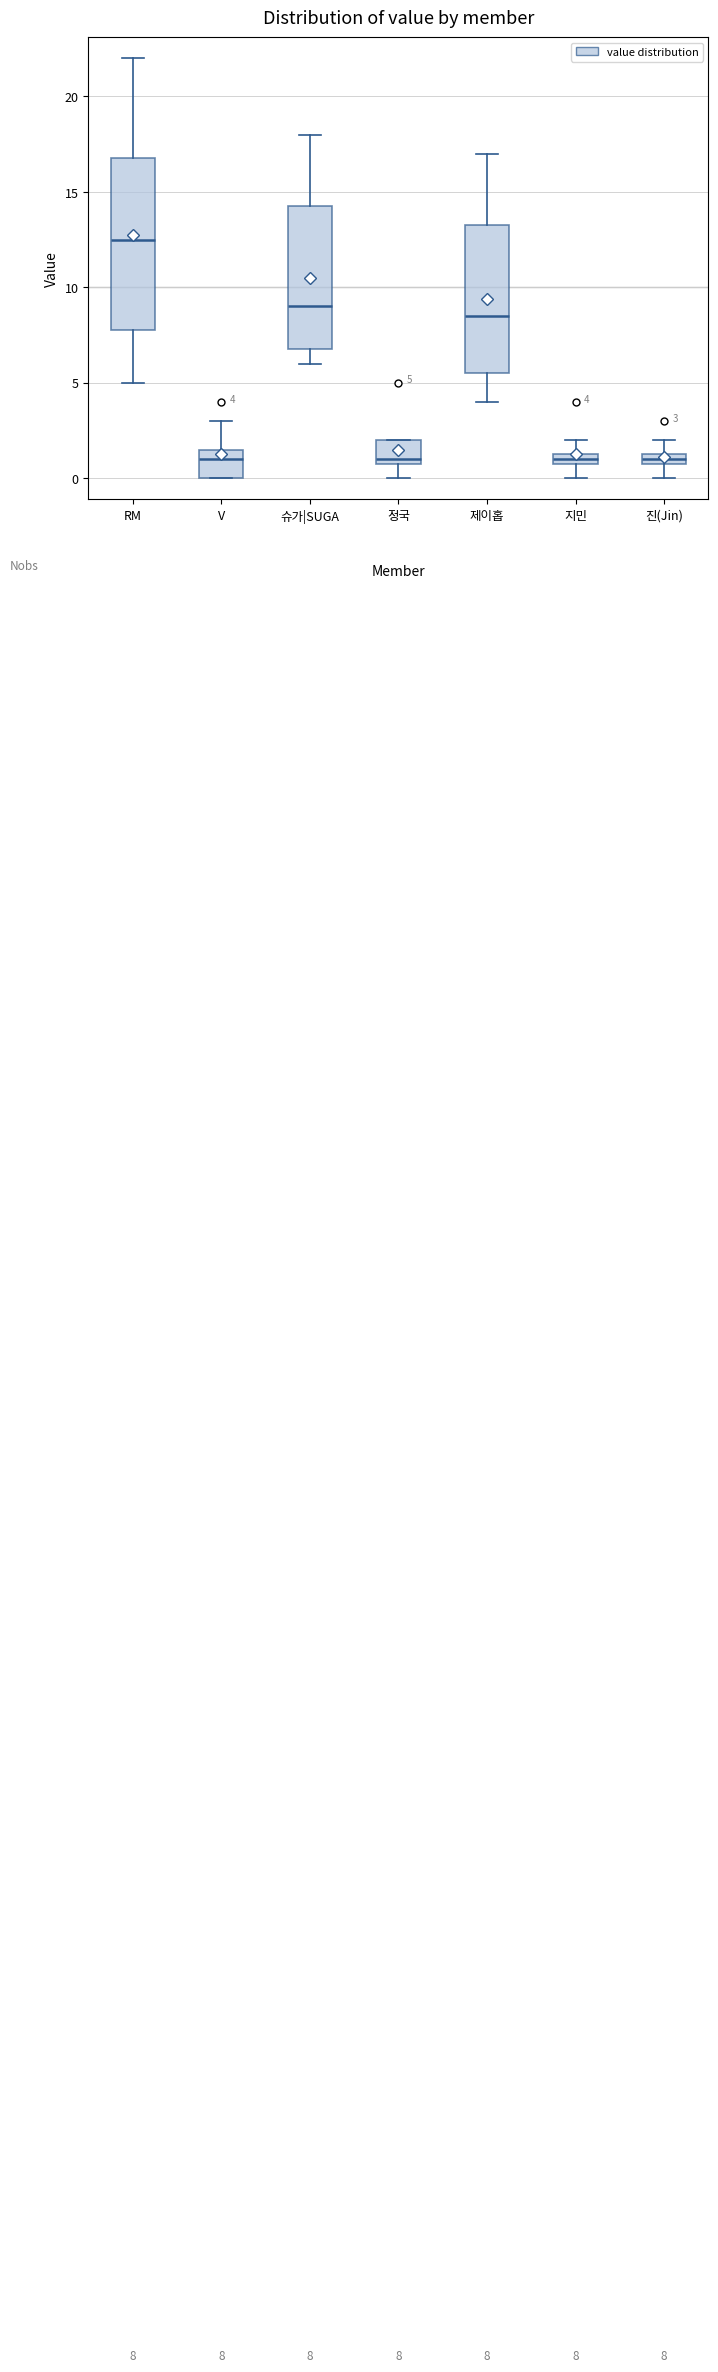

Comparing the boxes themselves (not the whiskers), which one is the tallest?

RM